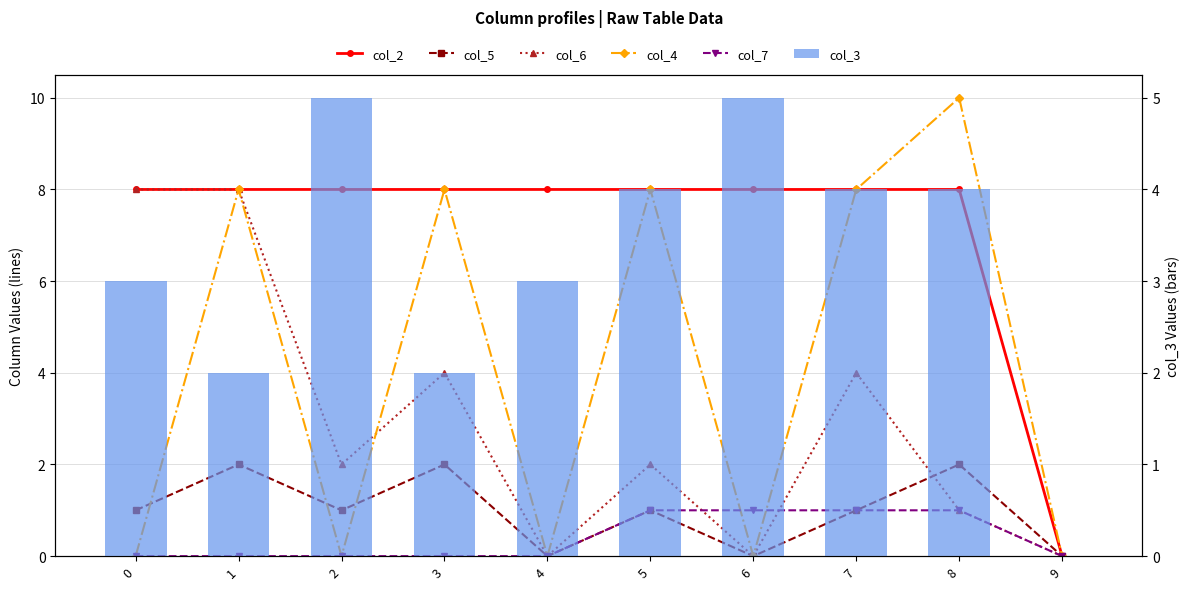

Does the chart contain stacked bars?

No